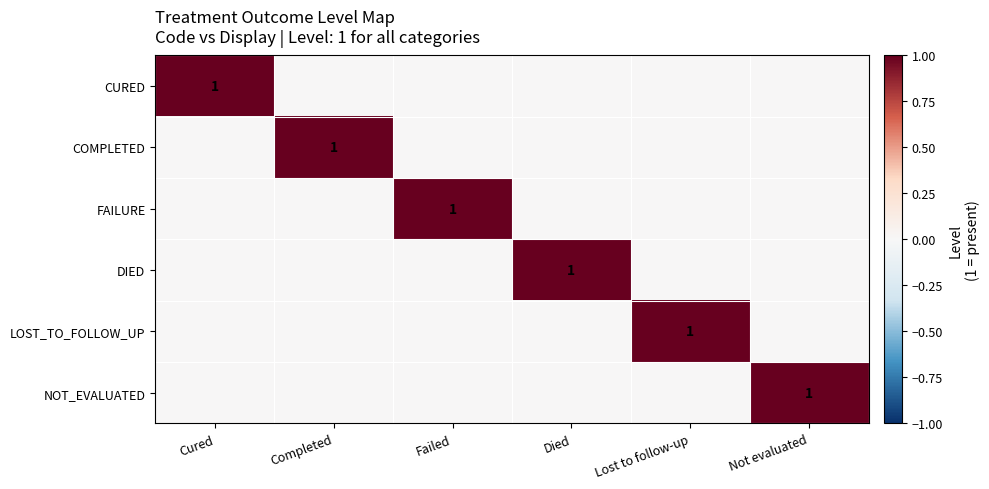

What is the greatest value displayed?

1